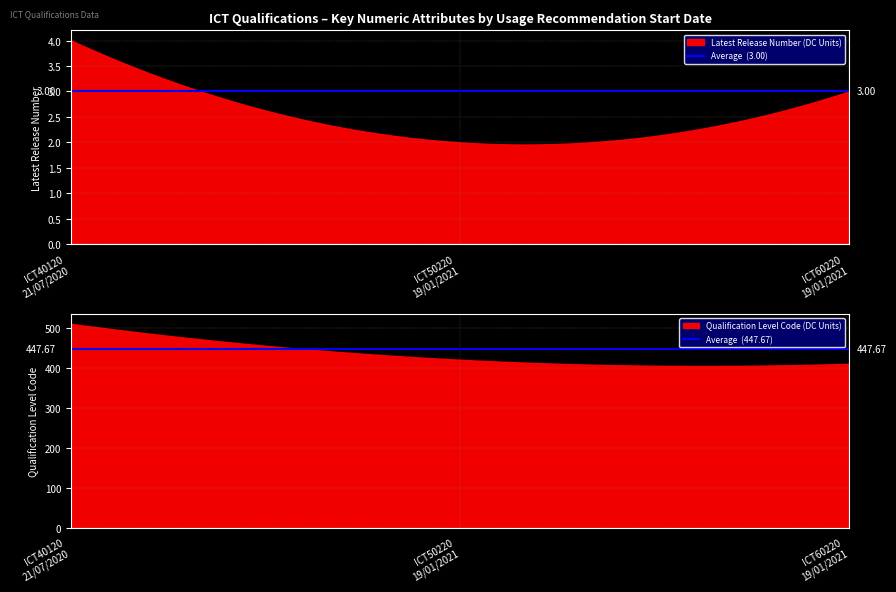

What is the average value of the Average  (447.67) series?

447.7